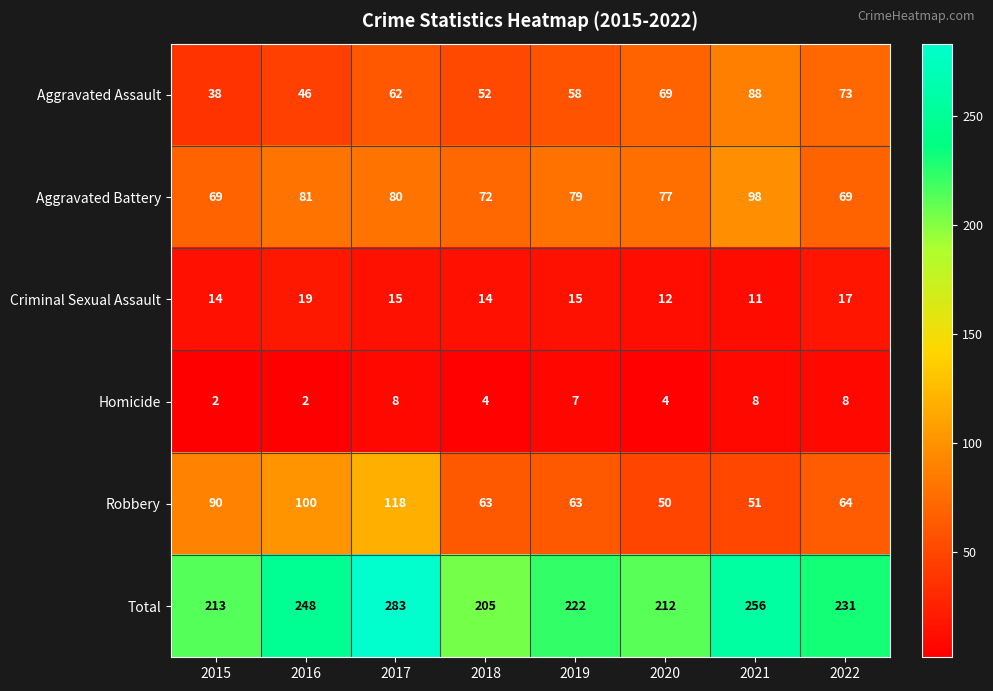

True or false: Robbery has a value of 147 at 2016.

False